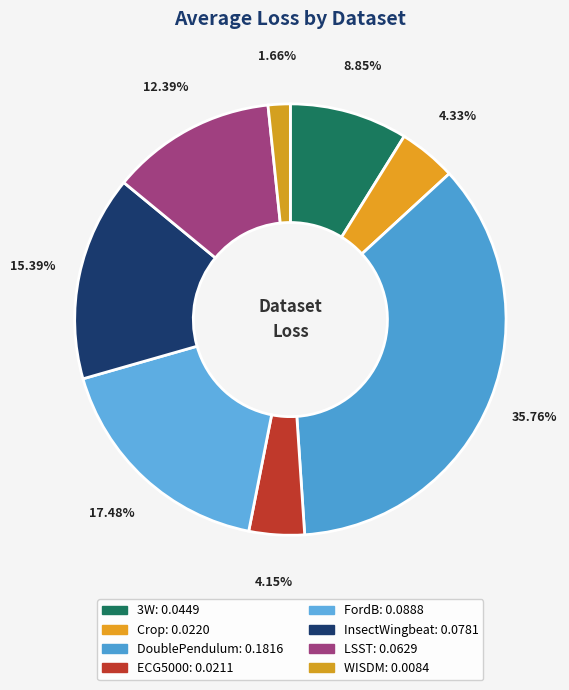

Between ECG5000 and LSST, which is larger?

LSST